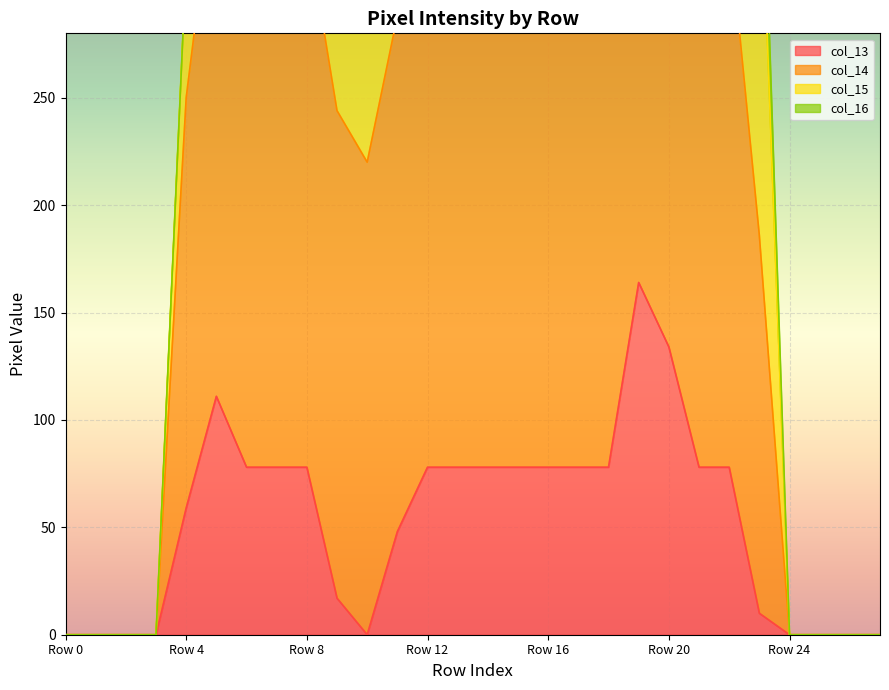

How many values in col_15 are above zero?

20